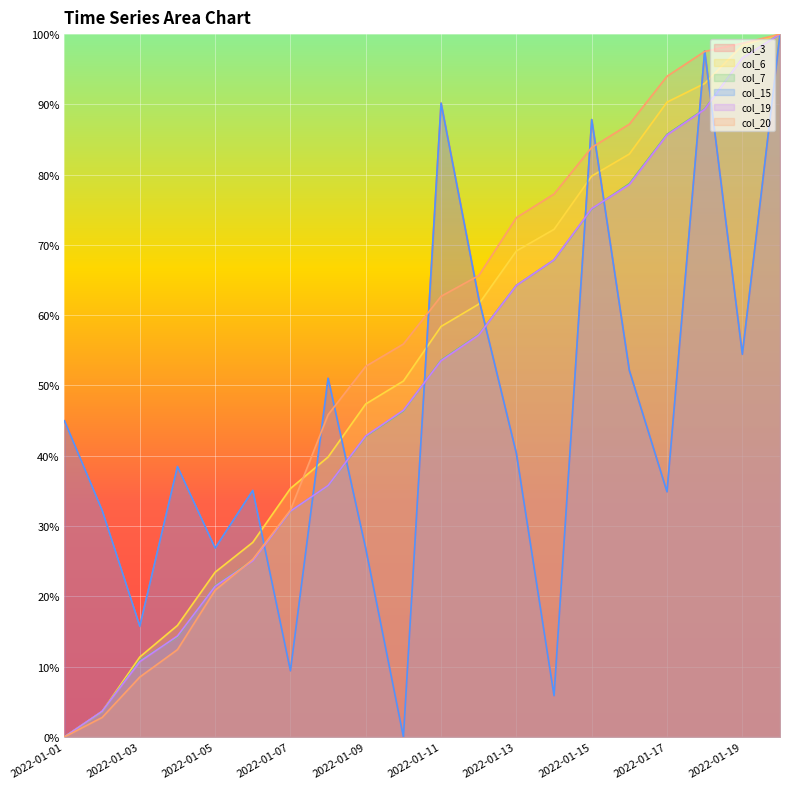

True or false: col_19 has more than 0 points higher than both neighbors.

False